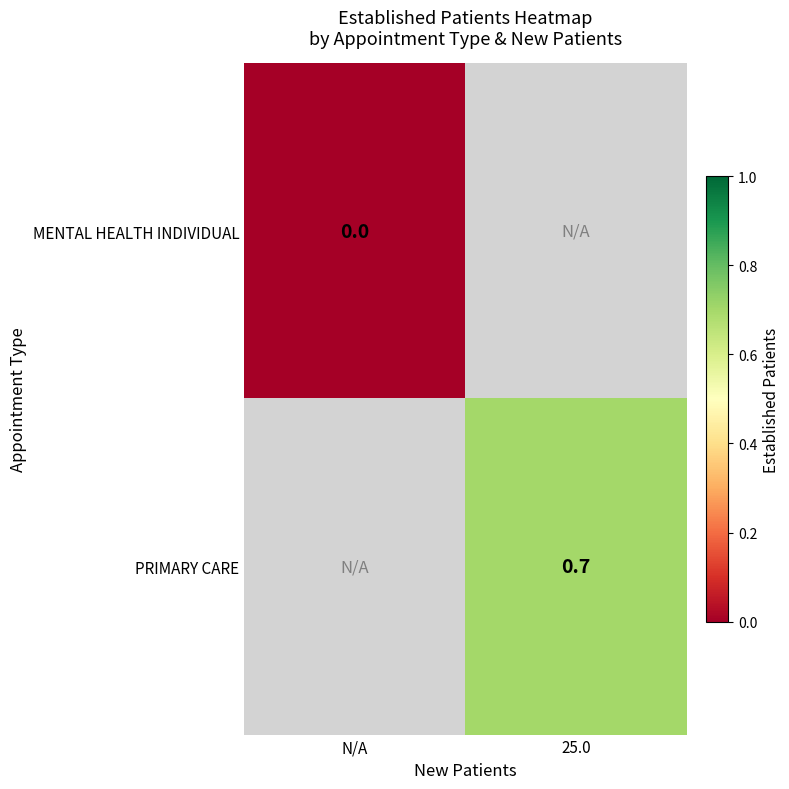

True or false: PRIMARY CARE has a value of 0.2 at 25.0.

False